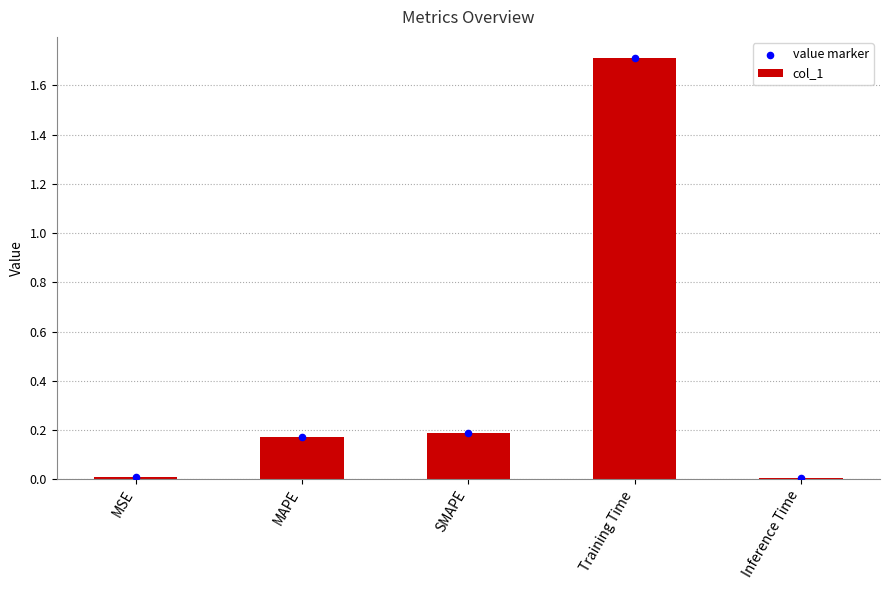

At how many categories does at least one series exceed 1?

1